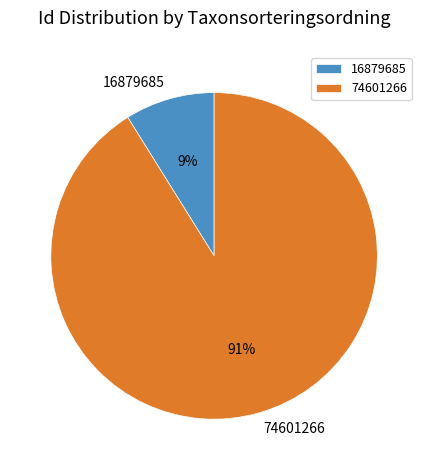

Which has a higher value, 74601266 or 16879685?

74601266